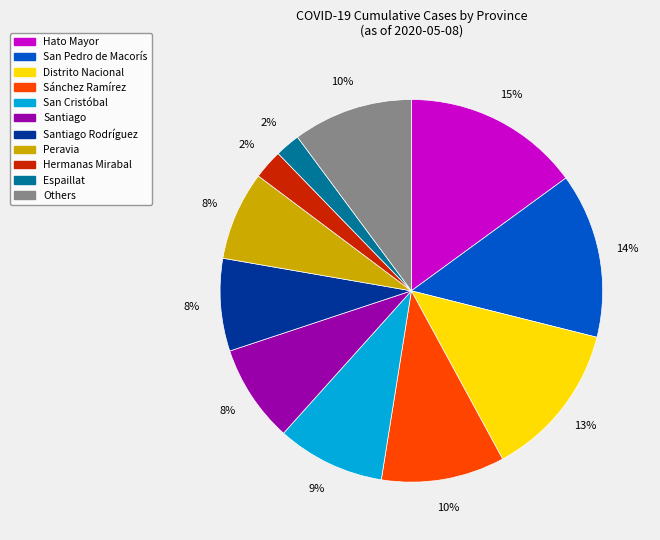

To the nearest percent, what is the average slice percentage?

9%